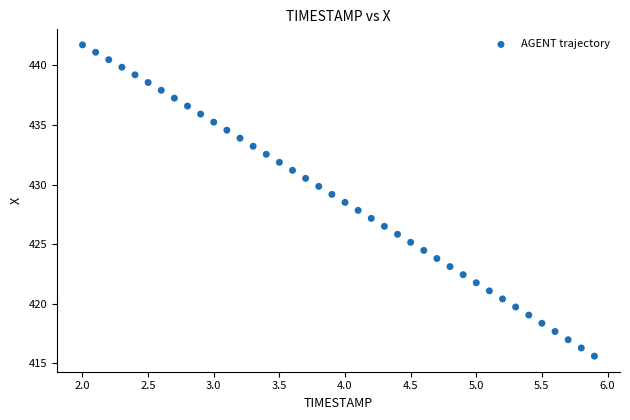

What is the range of X values (max minus min)?

3.9